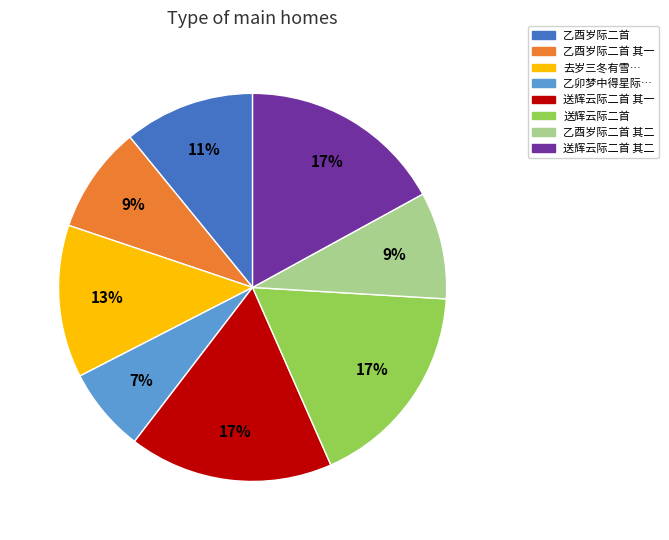

To the nearest percent, what is the difference between the largest and smallest slice percentages?

10%